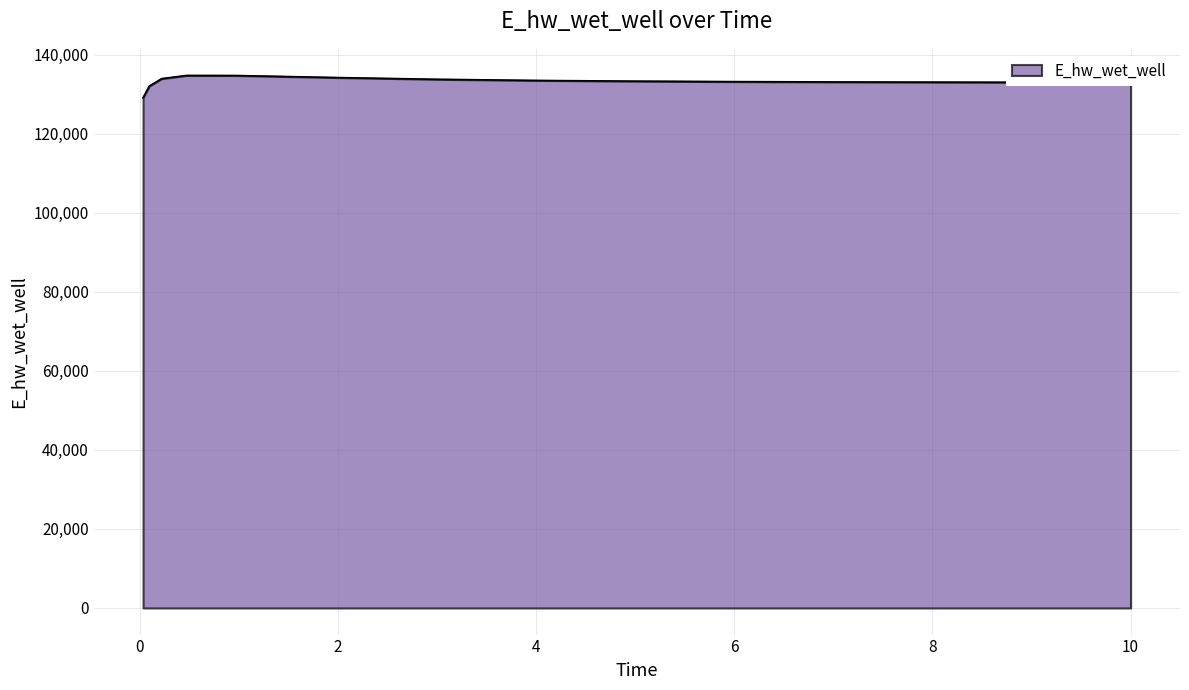

What is the maximum value shown in the chart?

134728.8